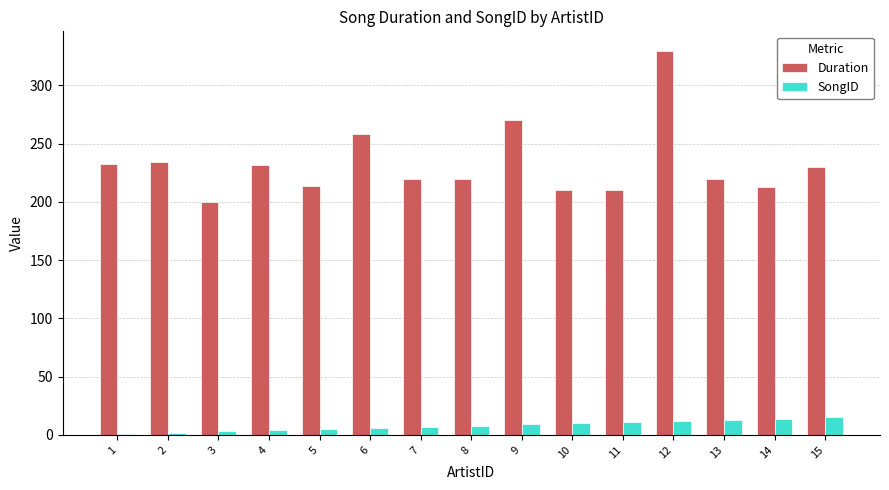

How many data points does each series have?

15